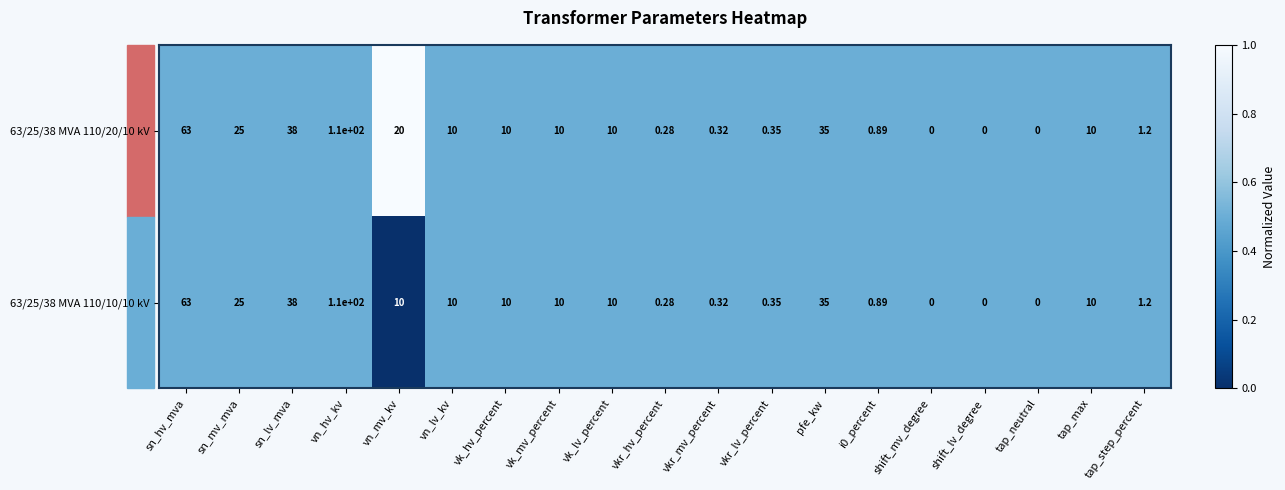

Where does the 63/25/38 MVA 110/20/10 kV series first go above 10?

sn_hv_mva